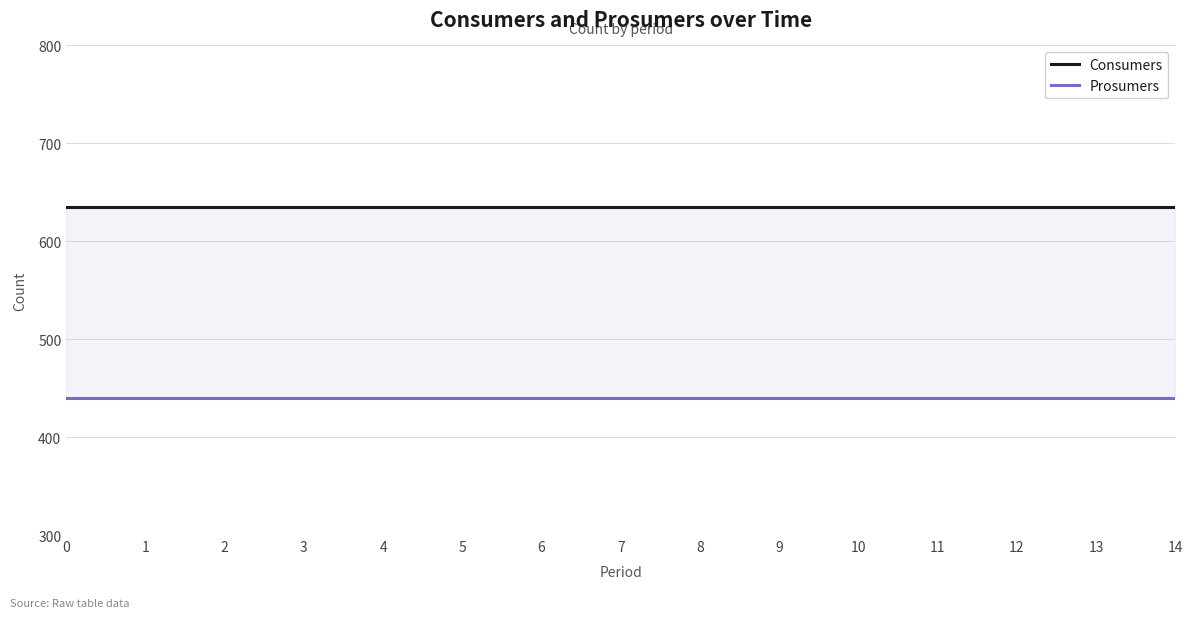

What is the total value across all series at 3?

1075